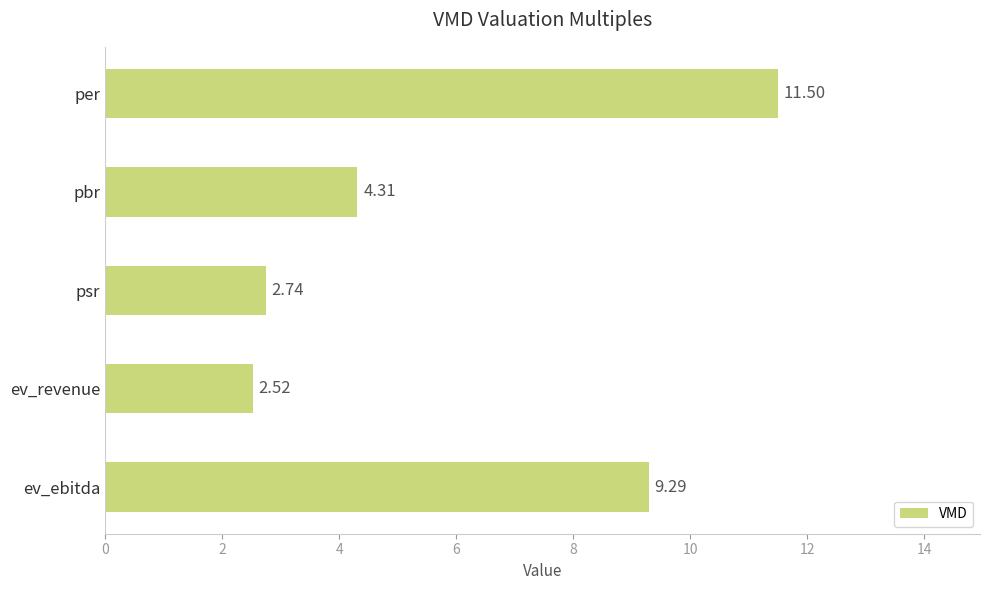

List the labels in order of value, smallest first.

ev_revenue, psr, pbr, ev_ebitda, per